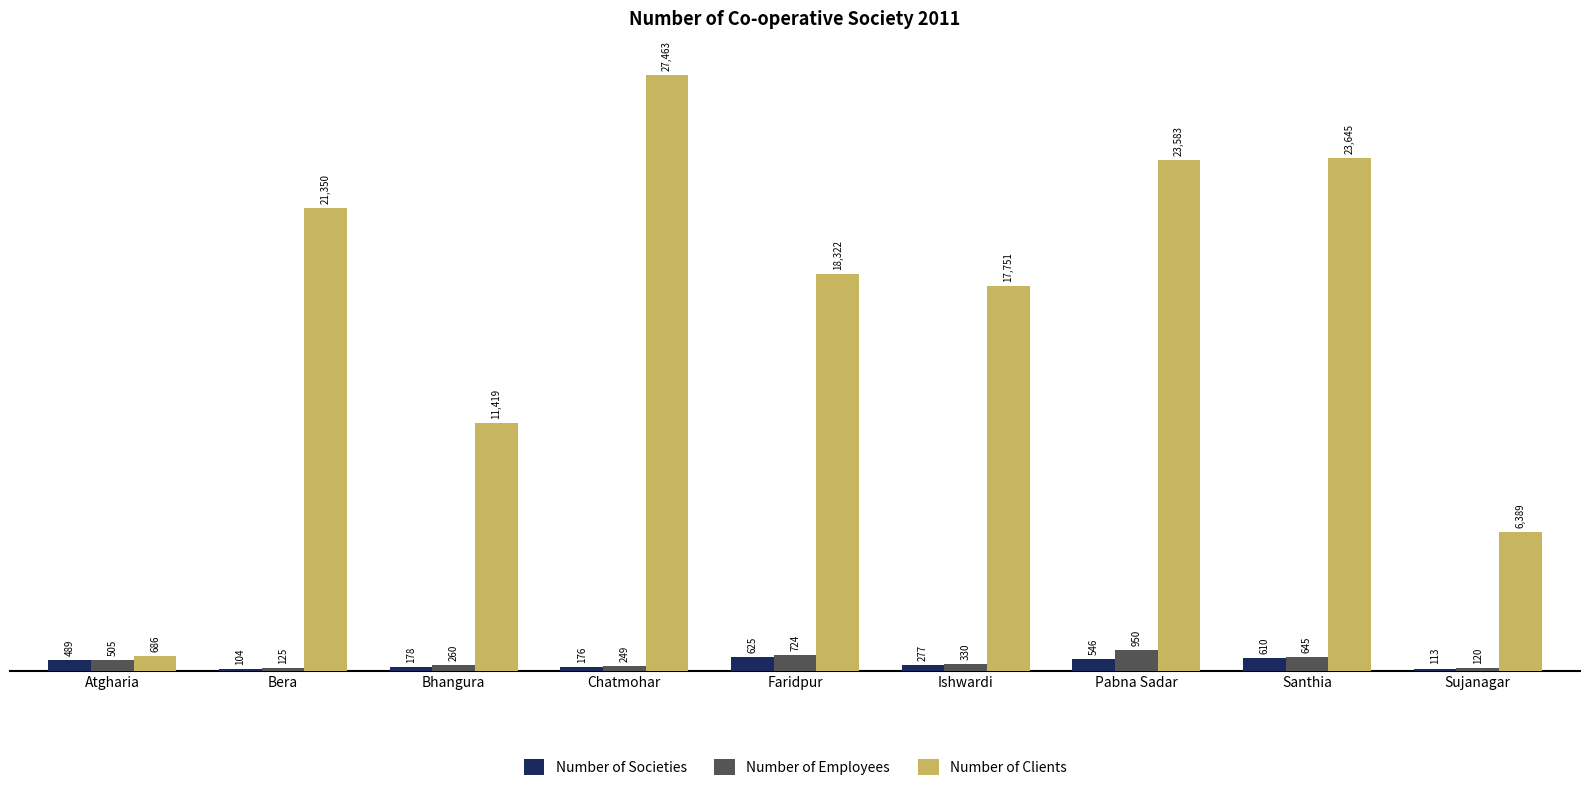

True or false: Number of Clients has a value of 18951 at Bhangura.

False